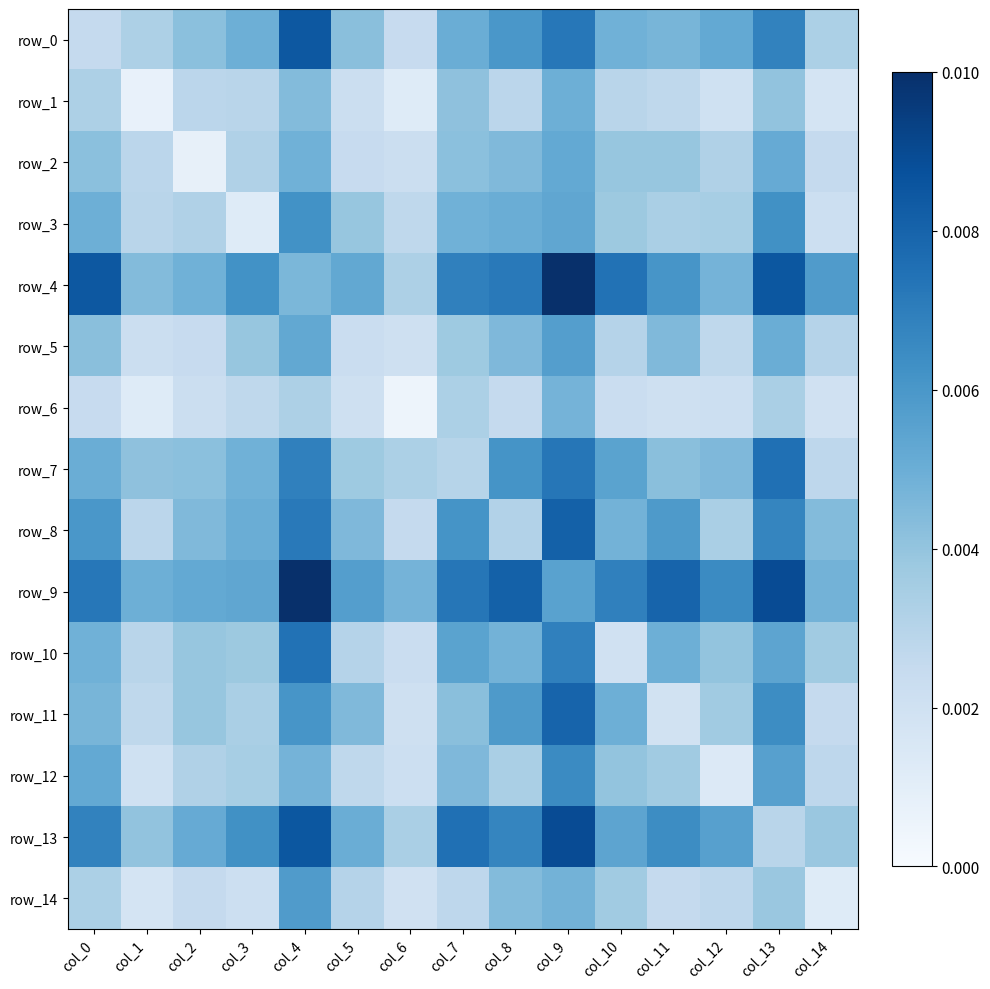

Which series has the widest spread of values?

row_4